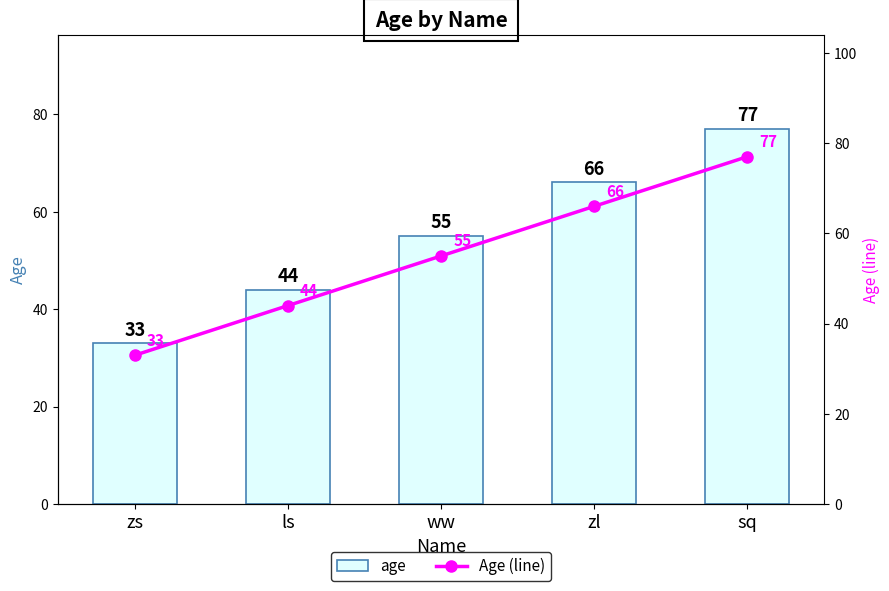

Between zs and sq, which series saw the biggest shift?

age